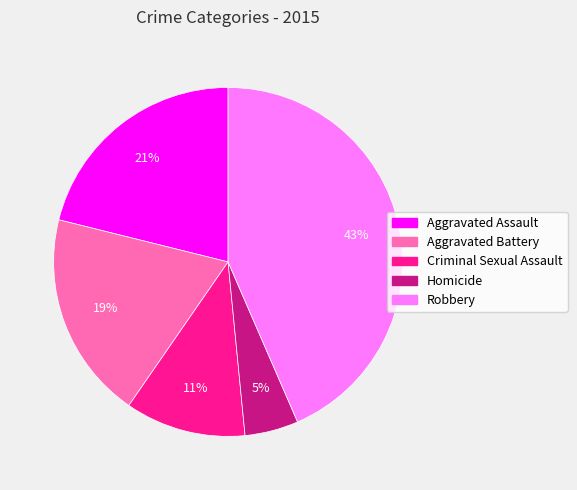

Between Aggravated Battery and Criminal Sexual Assault, which is larger?

Aggravated Battery